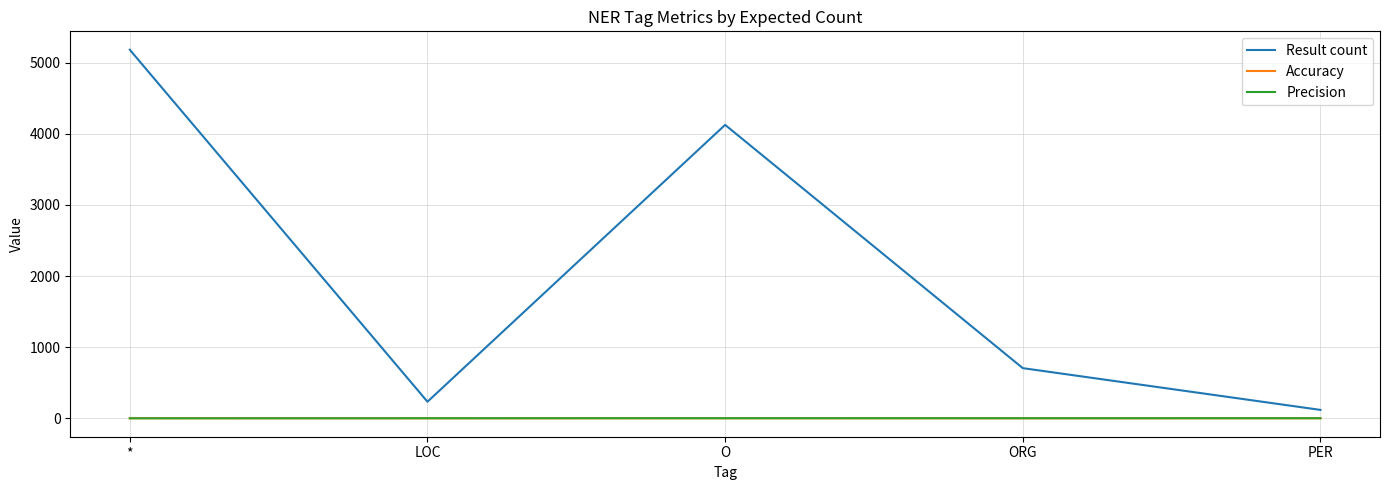

At which category does the chart reach its peak across all series?

*